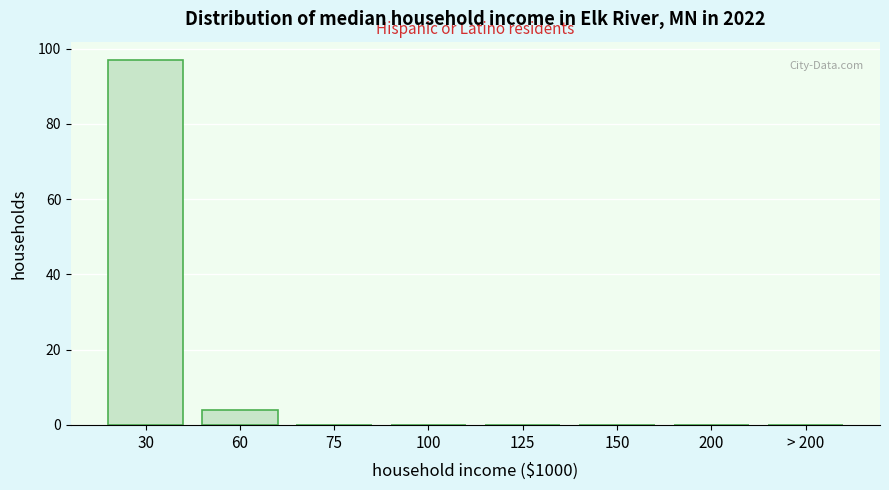

Which has a higher value, 30 or 125?

30